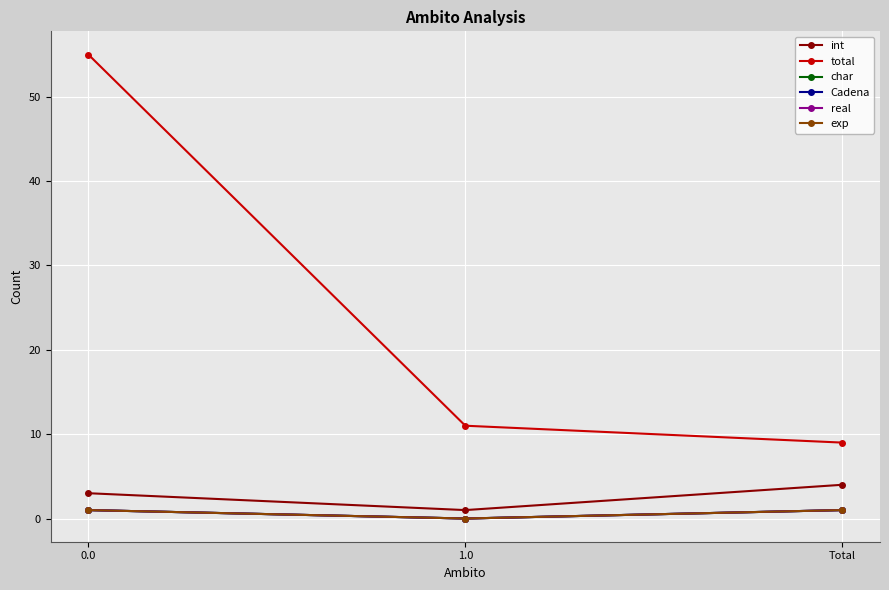

Reading right to left, transcribe all the data shown in this chart.

int: 4	1	3
total: 9	11	55
char: 1	0	1
Cadena: 1	0	1
real: 1	0	1
exp: 1	0	1